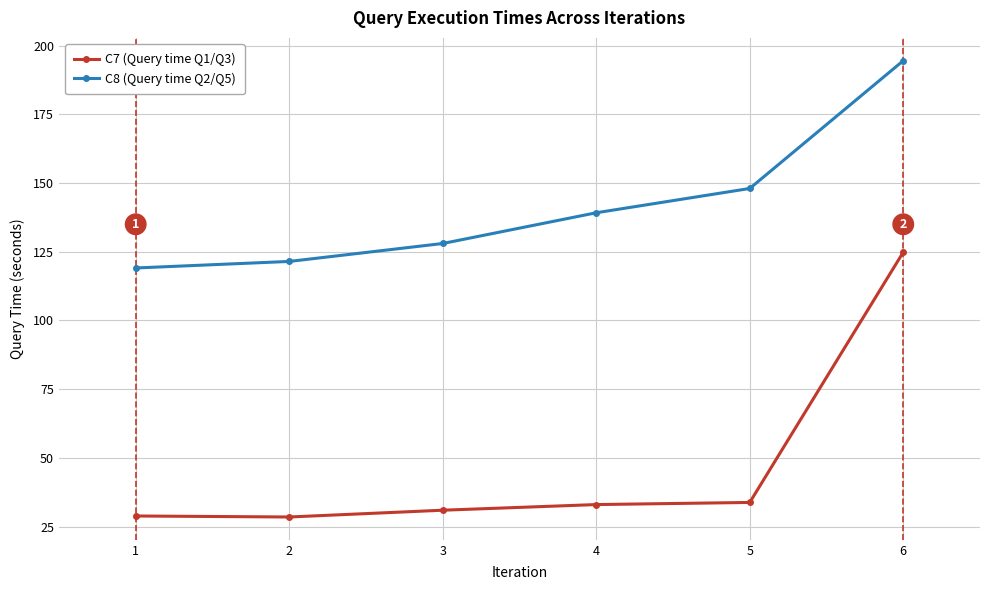

Which category has the highest value across all series?

6